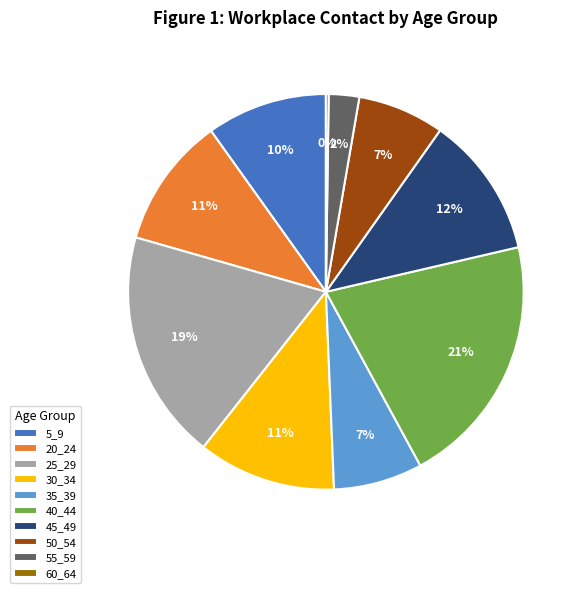

Is there a majority slice in this chart?

No